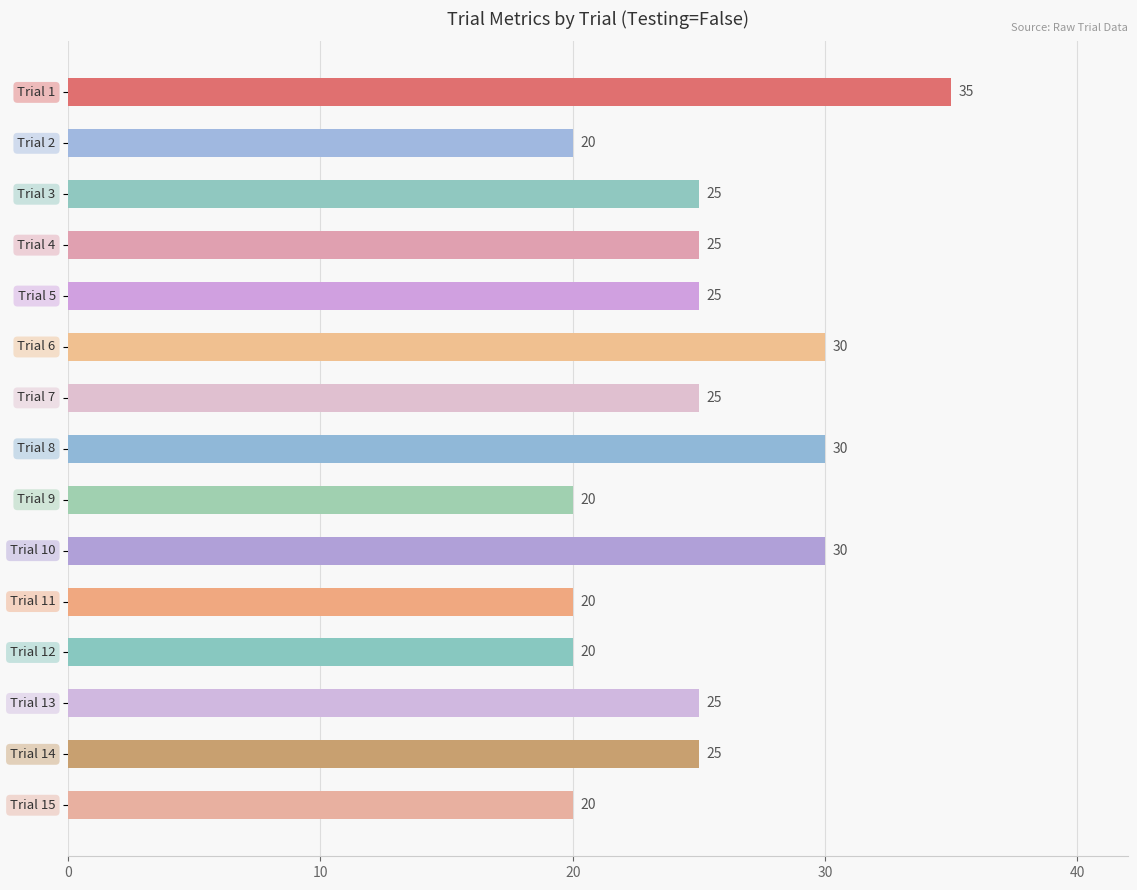

Reading bottom to top, list all the values displayed in this chart.

20	25	25	20	20	30	20	30	25	30	25	25	25	20	35